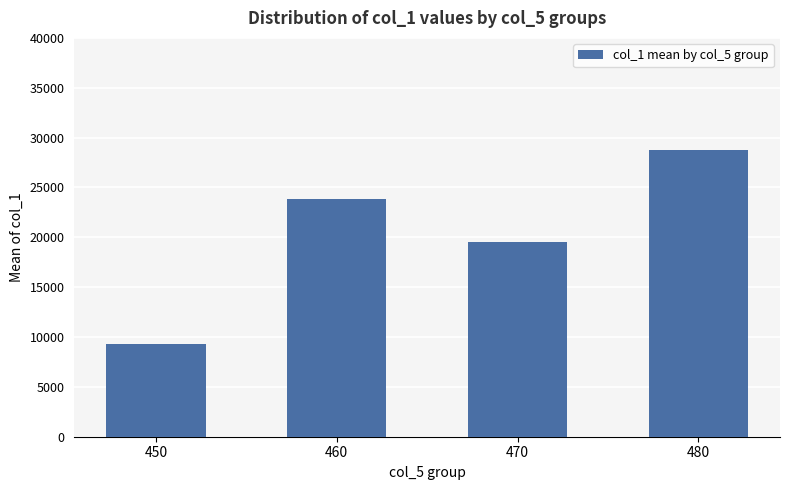

List the labels in order of value, largest first.

480, 460, 470, 450